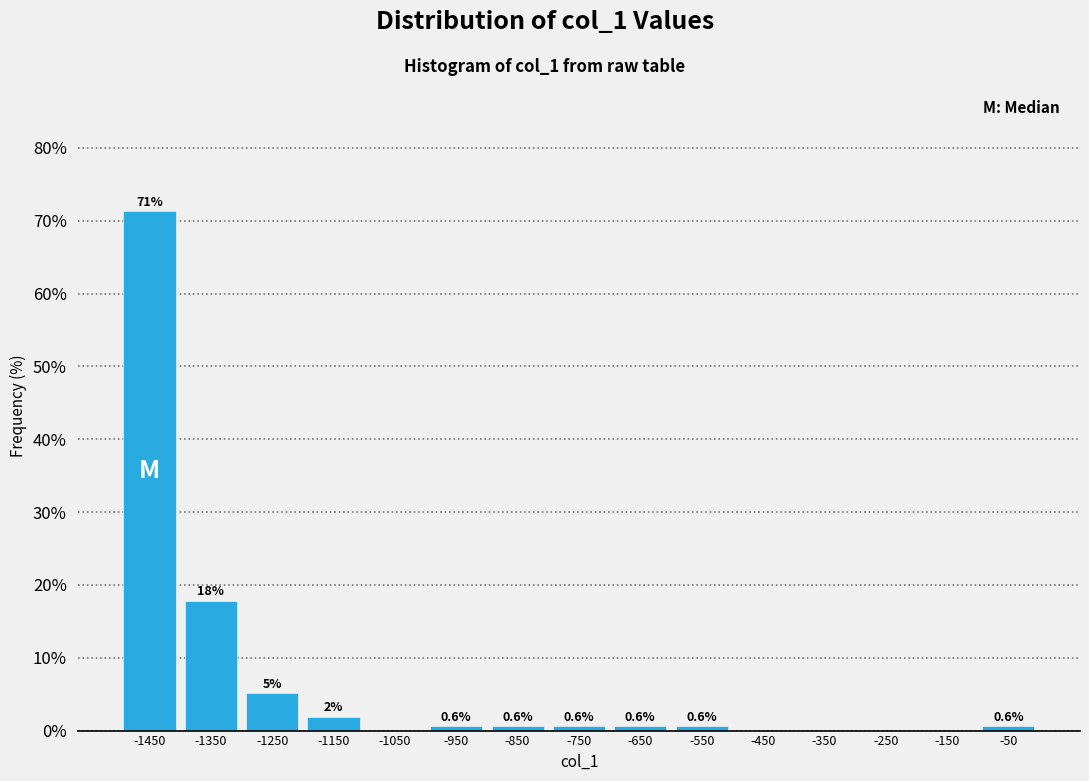

Over which range of the x-axis is the bar tallest?

-1500 to -1400